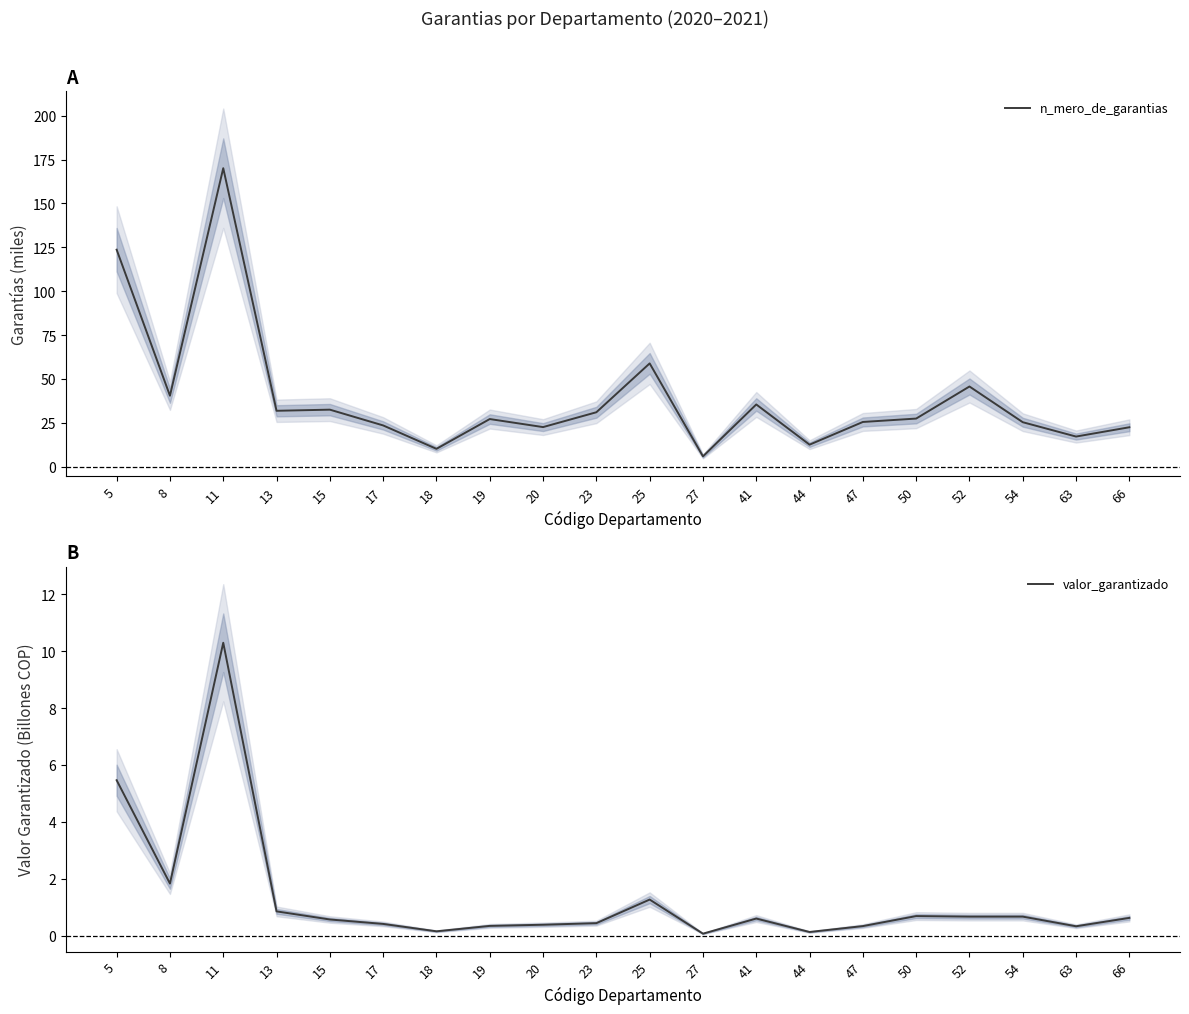

The value of valor_garantizado at 66 is 0.8. True or false?

False